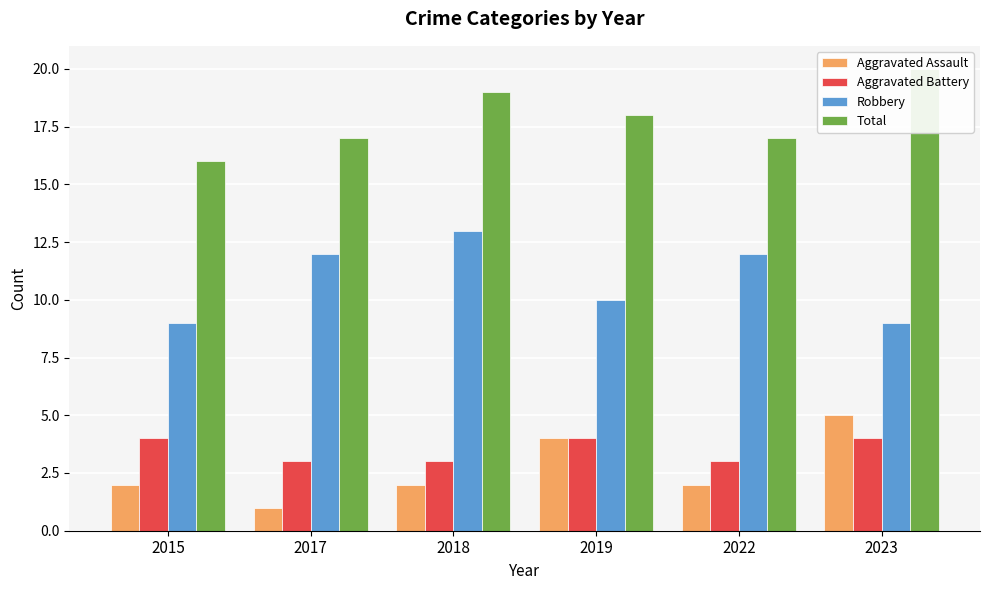

The Robbery series shows 13 at 2018. True or false?

True